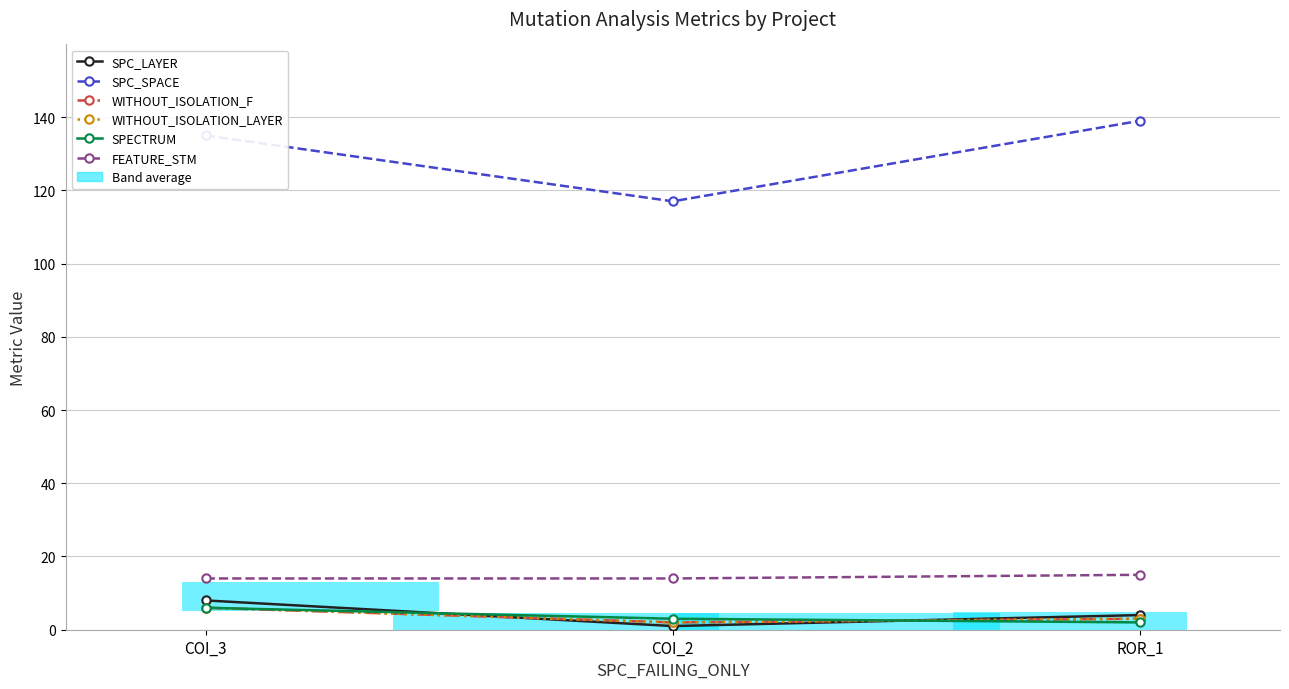

How many series are shown in this chart?

6